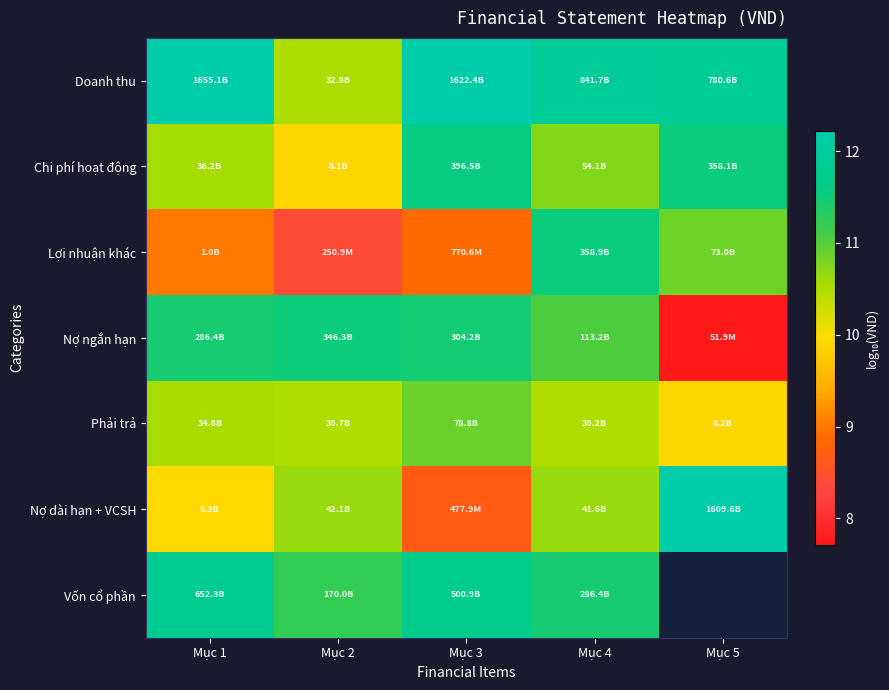

What is the maximum value shown in the chart?

12.2